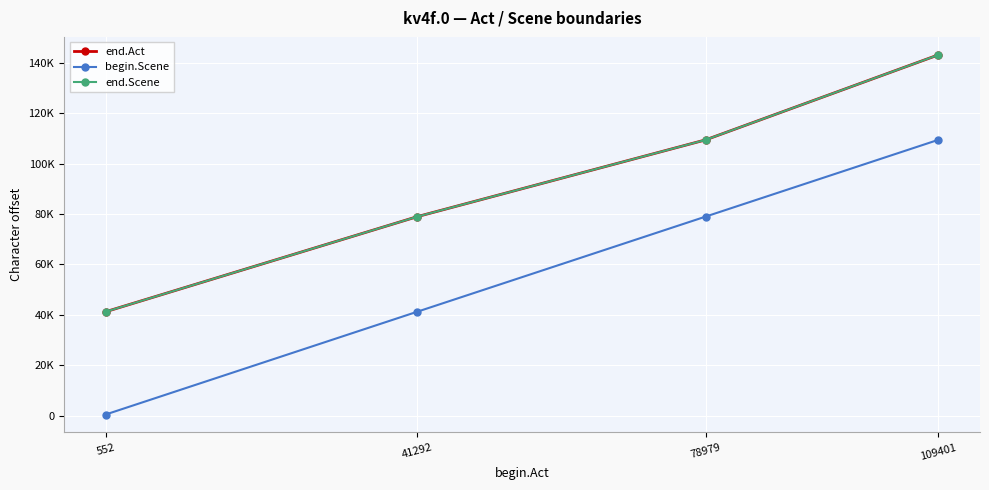

Between 78979 and 552, which is larger?

78979